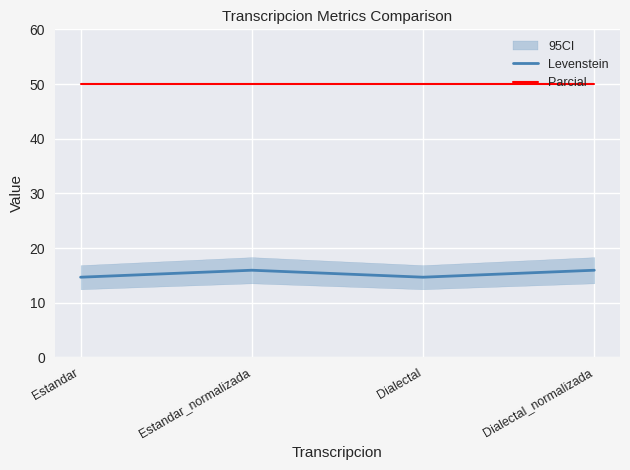

What value does the Parcial series have at Dialectal_normalizada?

50.0